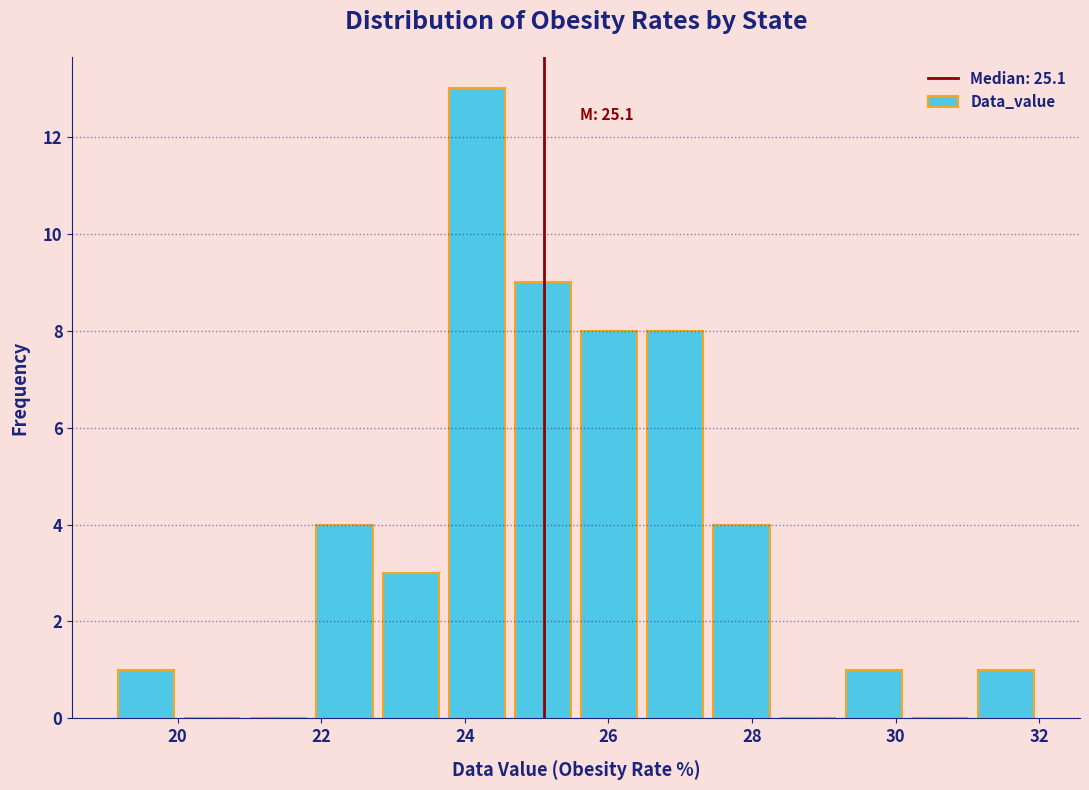

Which range on the x-axis has the tallest bar?

23.8 to 24.6